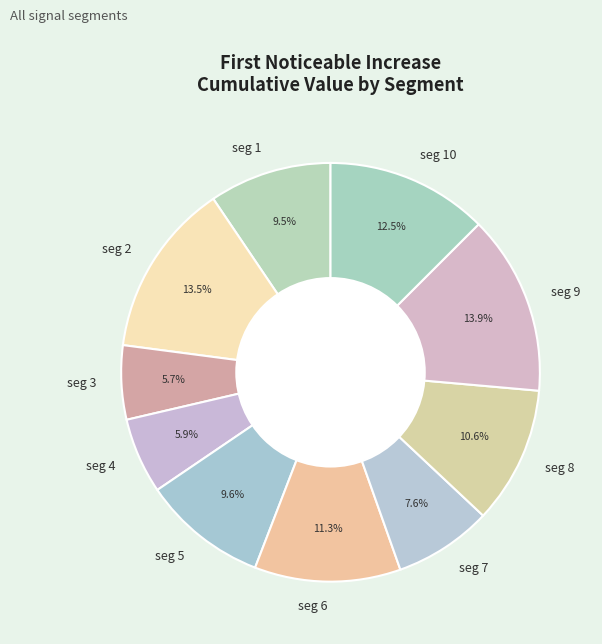

Which has a higher value, seg 8 or seg 2?

seg 2